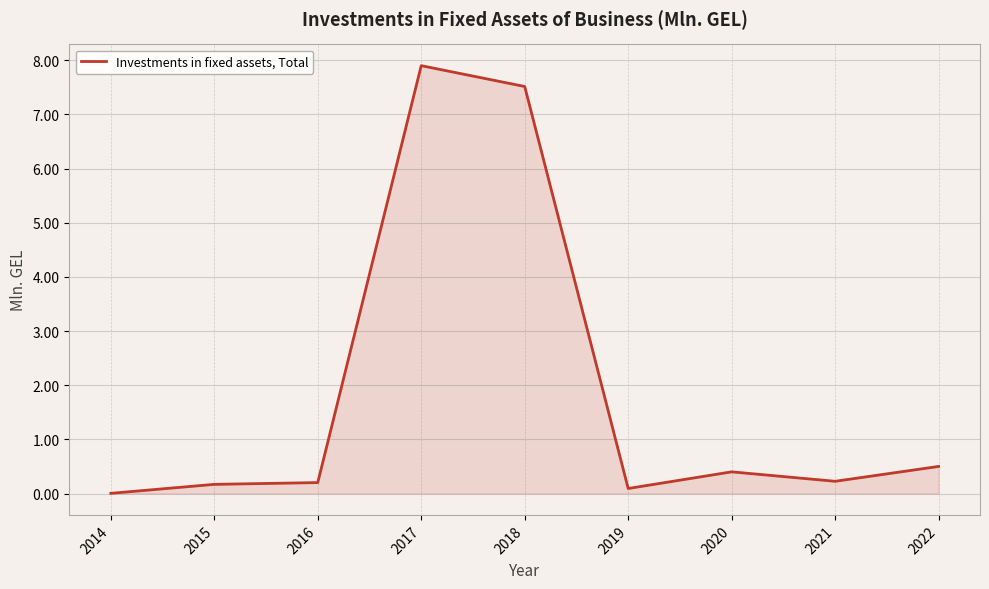

What is the difference between the second highest and minimum values?

7.5